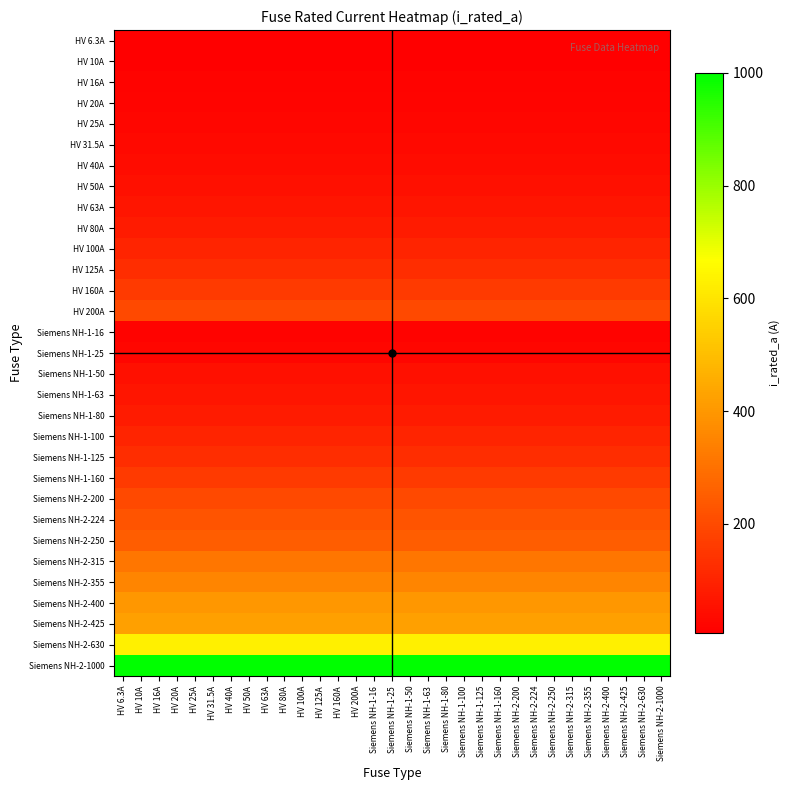

What is the total value across all series at Siemens NH-1-63?

5344.8